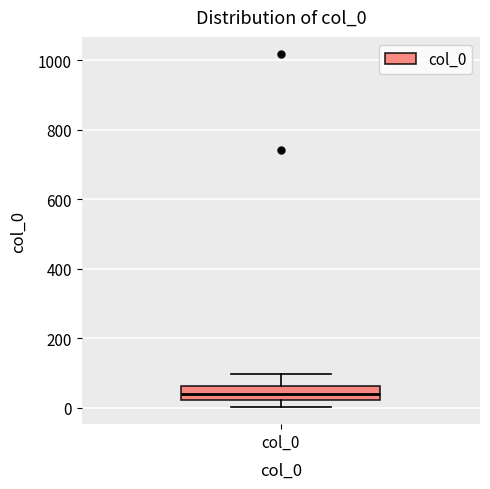

Transcribe this box plot: give where the median line is, the range the box spans, and where the two whiskers end, as read against the y-axis. The values are not printed on the chart, so give them approximately, as read against the axis.

median 40, box 20 to 60, whiskers 0 to 100